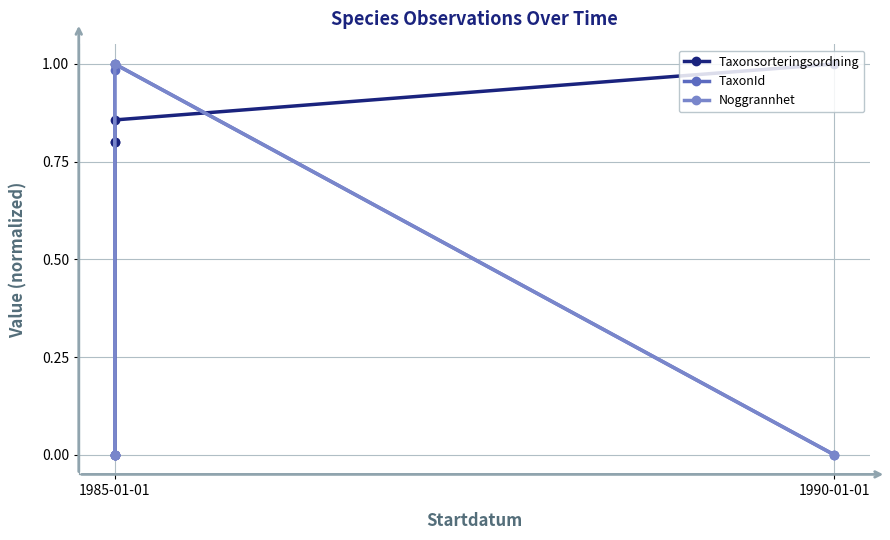

Between which two adjacent categories do Noggrannhet and Taxonsorteringsordning first intersect?

1985-01-01 and 1985-01-01